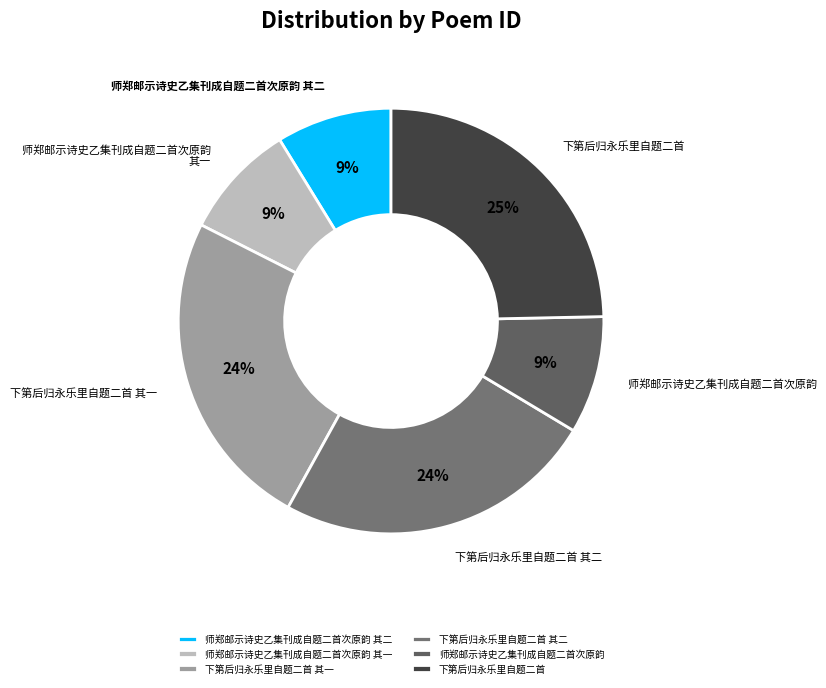

How many segments does this pie chart have?

6